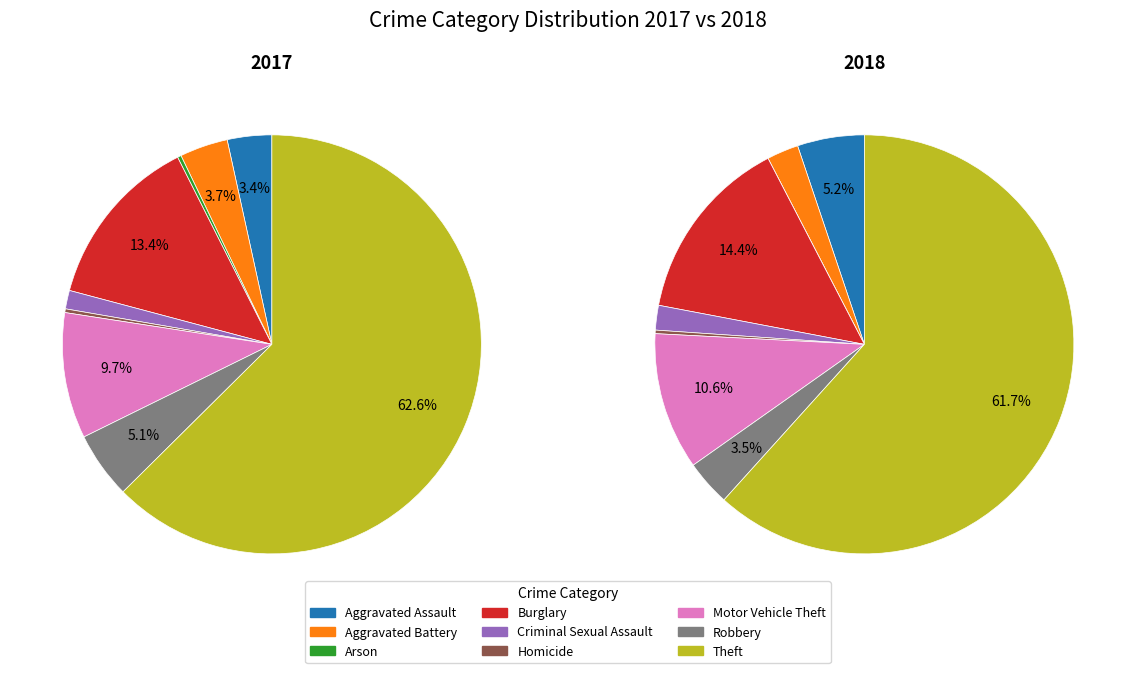

To the nearest percent, what is the difference between the largest and smallest slice percentages?

62%